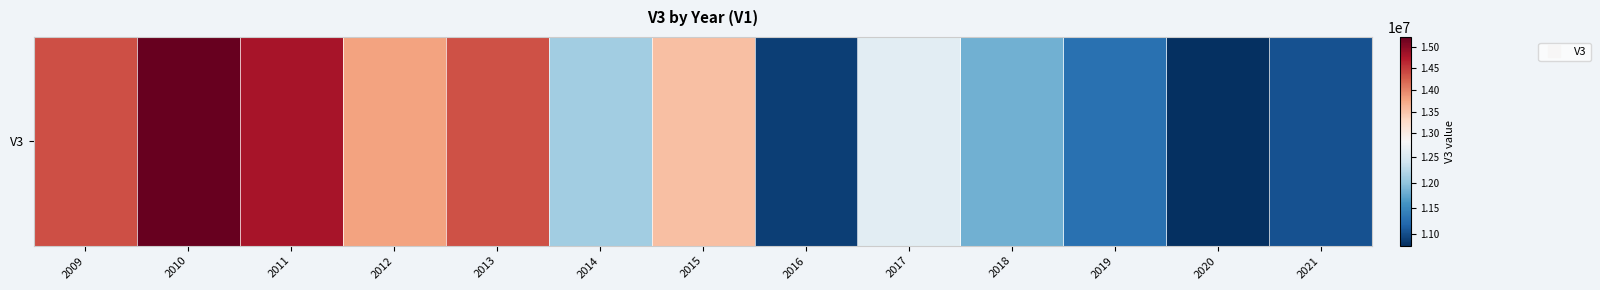

What is the ratio of the value at 2012 to the value at 2014?

1.1